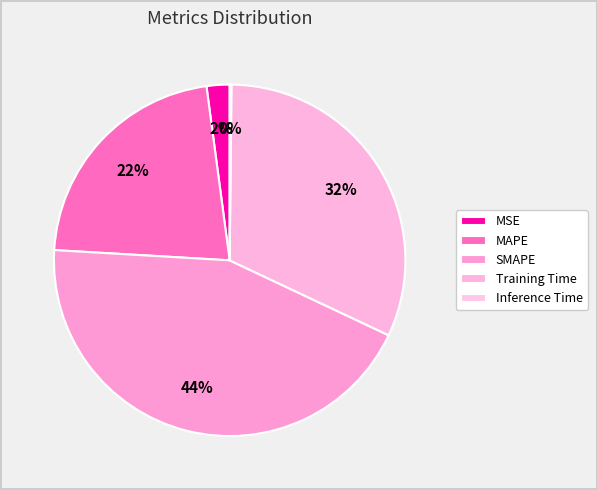

To the nearest percent, what percentage of the pie is Training Time?

32%